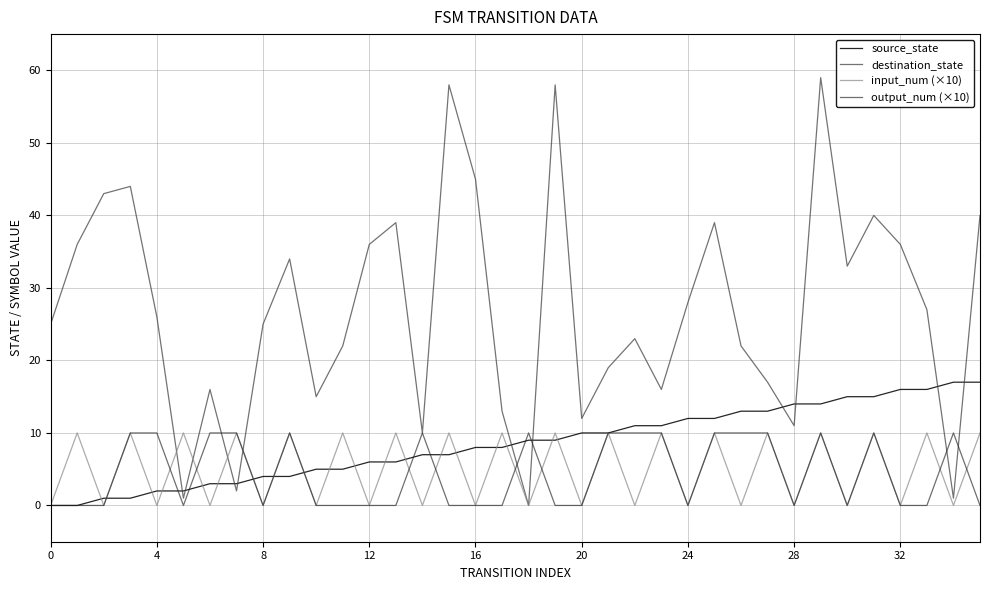

Which series has the largest range (max minus min)?

destination_state